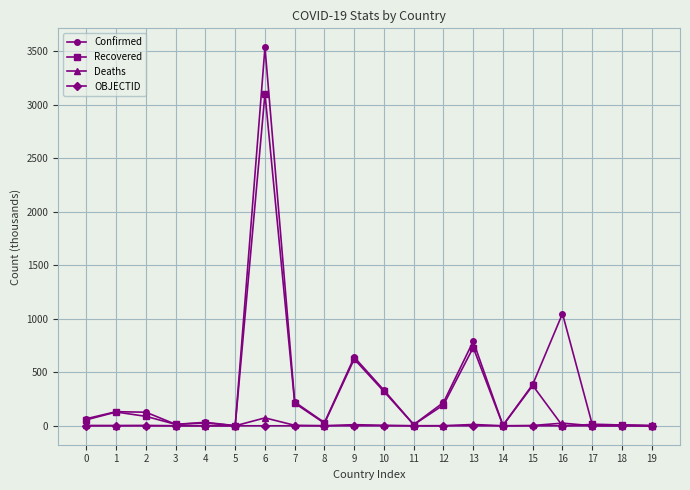

True or false: Recovered has a value of 3.9 at 14.

True